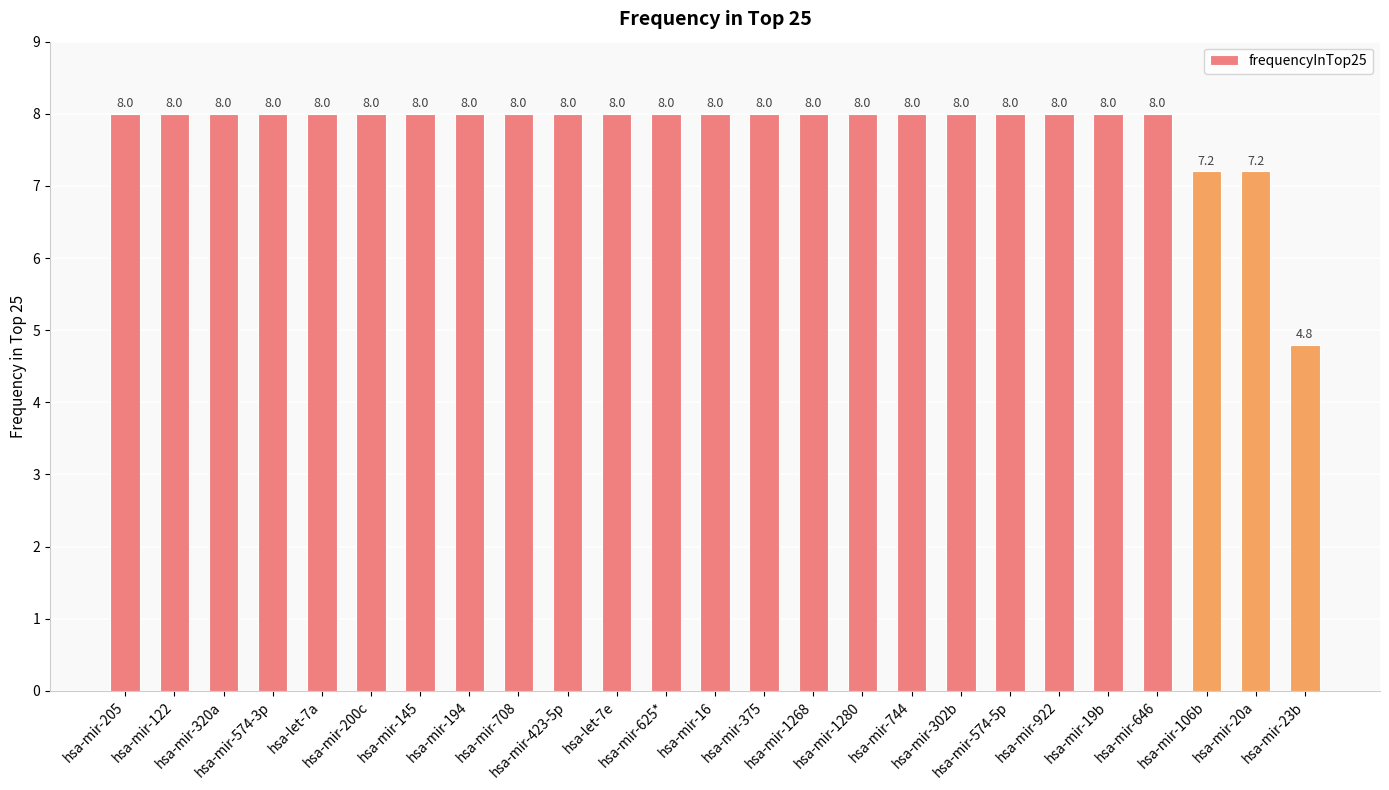

Reading left to right, transcribe all the data shown in this chart.

hsa-mir-205=8.0	hsa-mir-122=8.0	hsa-mir-320a=8.0	hsa-mir-574-3p=8.0	hsa-let-7a=8.0	hsa-mir-200c=8.0	hsa-mir-145=8.0	hsa-mir-194=8.0	hsa-mir-708=8.0	hsa-mir-423-5p=8.0	hsa-let-7e=8.0	hsa-mir-625*=8.0	hsa-mir-16=8.0	hsa-mir-375=8.0	hsa-mir-1268=8.0	hsa-mir-1280=8.0	hsa-mir-744=8.0	hsa-mir-302b=8.0	hsa-mir-574-5p=8.0	hsa-mir-922=8.0	hsa-mir-19b=8.0	hsa-mir-646=8.0	hsa-mir-106b=7.2	hsa-mir-20a=7.2	hsa-mir-23b=4.8